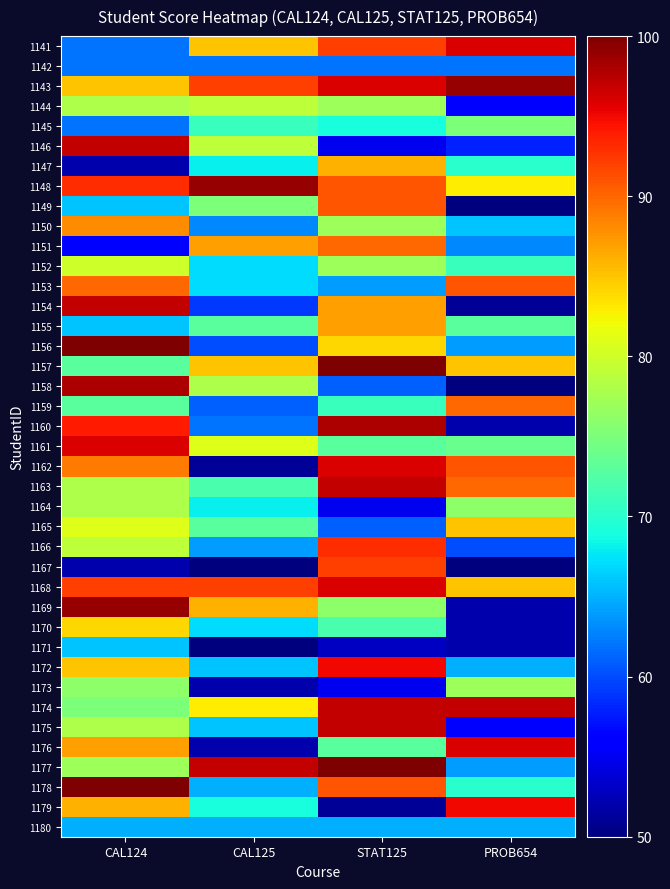

Reading left to right, transcribe all the data shown in this chart.

1141: CAL124=62	CAL125=85	STAT125=92	PROB654=96
1142: CAL124=62	CAL125=62	STAT125=62	PROB654=62
1143: CAL124=85	CAL125=92	STAT125=96	PROB654=99
1144: CAL124=78	CAL125=79	STAT125=77	PROB654=56
1145: CAL124=62	CAL125=71	STAT125=69	PROB654=75
1146: CAL124=97	CAL125=79	STAT125=55	PROB654=58
1147: CAL124=52	CAL125=68	STAT125=86	PROB654=70
1148: CAL124=93	CAL125=99	STAT125=91	PROB654=83
1149: CAL124=66	CAL125=75	STAT125=91	PROB654=50
1150: CAL124=88	CAL125=63	STAT125=77	PROB654=66
1151: CAL124=56	CAL125=87	STAT125=90	PROB654=63
1152: CAL124=80	CAL125=67	STAT125=77	PROB654=71
1153: CAL124=90	CAL125=67	STAT125=64	PROB654=91
1154: CAL124=97	CAL125=59	STAT125=87	PROB654=51
1155: CAL124=66	CAL125=73	STAT125=87	PROB654=73
1156: CAL124=100	CAL125=60	STAT125=84	PROB654=64
1157: CAL124=73	CAL125=85	STAT125=100	PROB654=85
1158: CAL124=98	CAL125=78	STAT125=61	PROB654=50
1159: CAL124=73	CAL125=61	STAT125=71	PROB654=90
1160: CAL124=94	CAL125=62	STAT125=98	PROB654=52
1161: CAL124=96	CAL125=81	STAT125=73	PROB654=74
1162: CAL124=89	CAL125=51	STAT125=96	PROB654=91
1163: CAL124=78	CAL125=72	STAT125=97	PROB654=90
1164: CAL124=78	CAL125=68	STAT125=55	PROB654=76
1165: CAL124=81	CAL125=73	STAT125=61	PROB654=85
1166: CAL124=79	CAL125=64	STAT125=93	PROB654=60
1167: CAL124=52	CAL125=50	STAT125=92	PROB654=50
1168: CAL124=92	CAL125=92	STAT125=96	PROB654=85
1169: CAL124=99	CAL125=86	STAT125=76	PROB654=52
1170: CAL124=84	CAL125=67	STAT125=72	PROB654=52
1171: CAL124=66	CAL125=50	STAT125=53	PROB654=52
1172: CAL124=85	CAL125=66	STAT125=95	PROB654=65
1173: CAL124=76	CAL125=52	STAT125=55	PROB654=77
1174: CAL124=75	CAL125=83	STAT125=97	PROB654=97
1175: CAL124=78	CAL125=66	STAT125=97	PROB654=56
1176: CAL124=87	CAL125=52	STAT125=73	PROB654=96
1177: CAL124=77	CAL125=97	STAT125=100	PROB654=64
1178: CAL124=100	CAL125=65	STAT125=91	PROB654=70
1179: CAL124=86	CAL125=69	STAT125=51	PROB654=95
1180: CAL124=65	CAL125=65	STAT125=65	PROB654=65